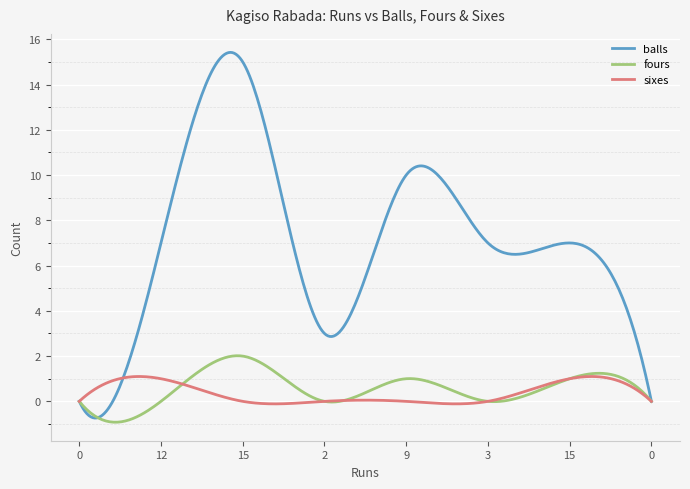

What is the maximum value shown in the chart?

15.4